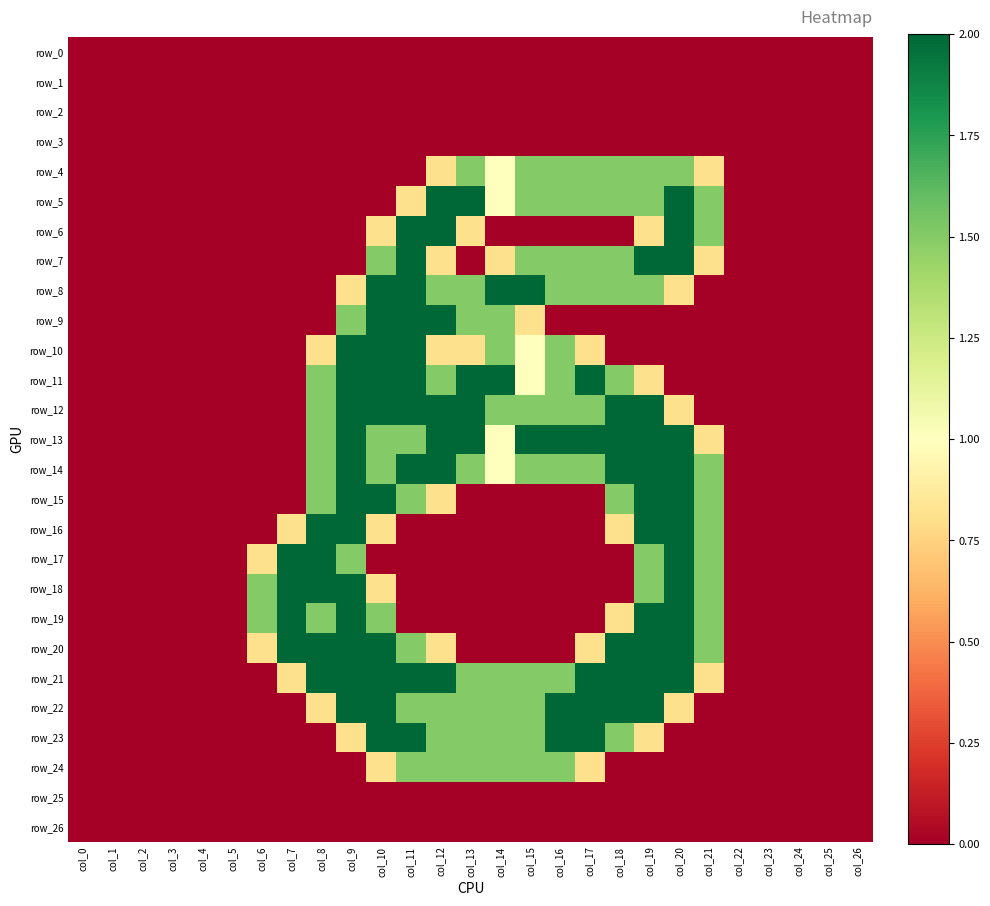

Between col_15 and col_22, which series saw the biggest shift?

row_8